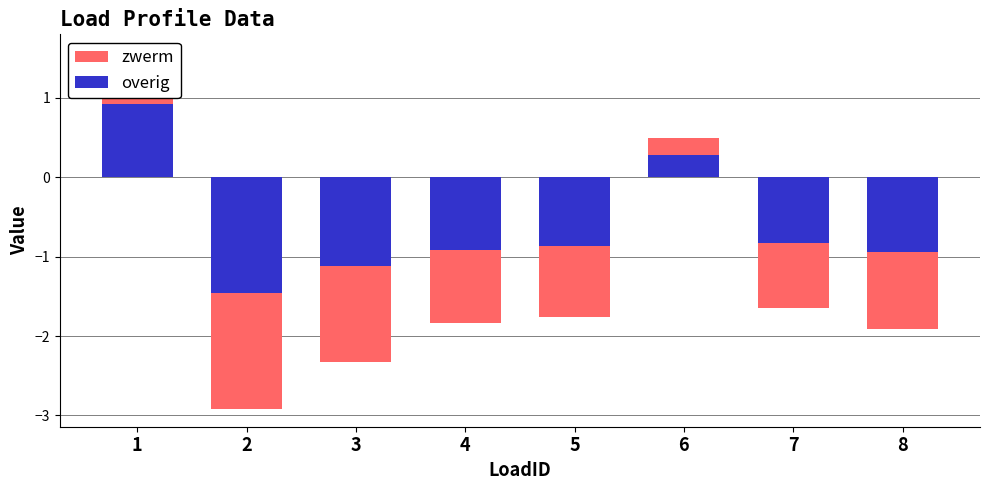

How many values in the zwerm series are below 0?

6